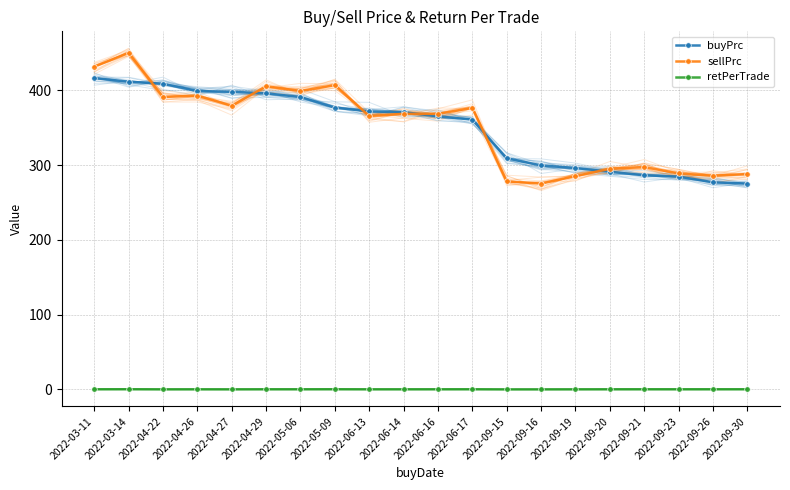

Rank the series by their maximum value, from highest to lowest.

sellPrc, buyPrc, retPerTrade